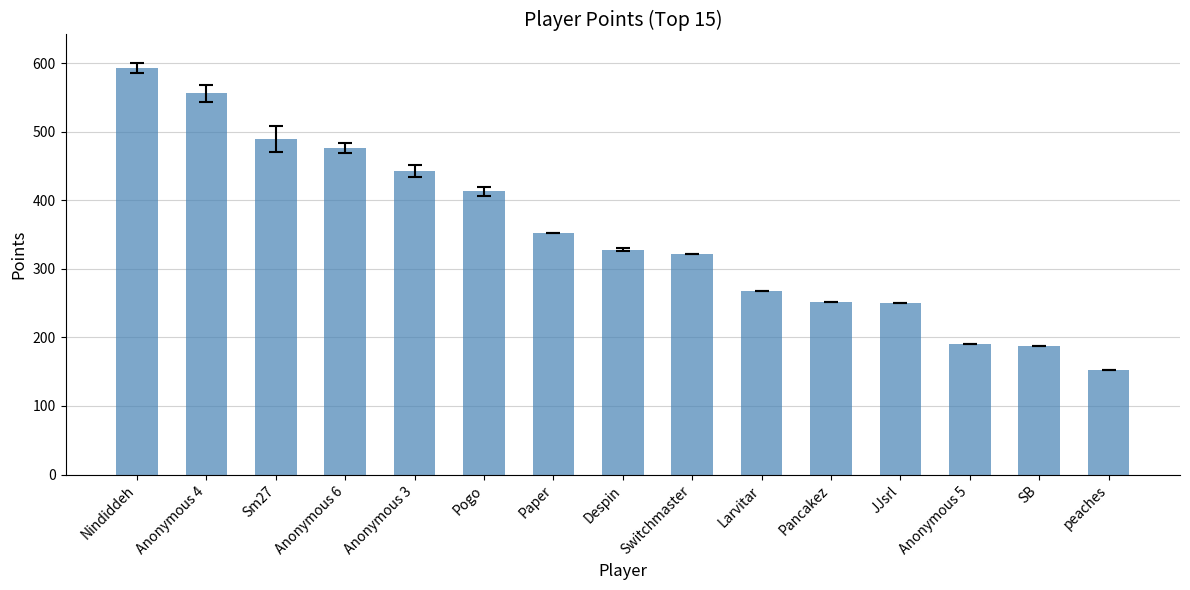

What is the value of the 11th bar from the left?

251